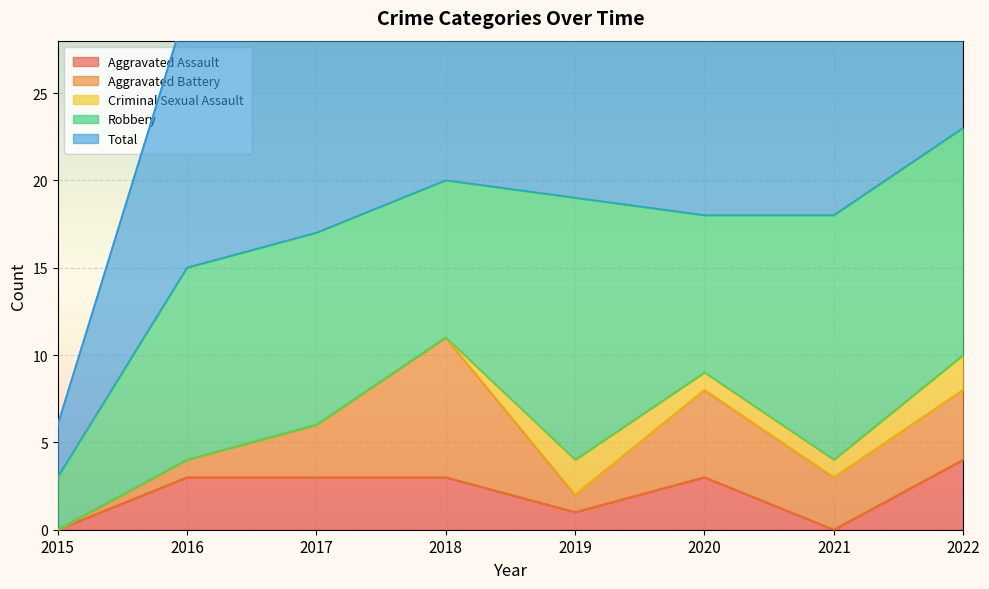

How many values in the Robbery series are below 11?

3